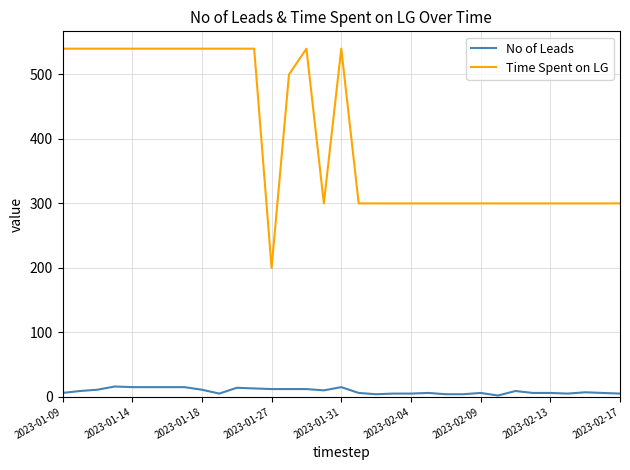

What are all the series names shown in the legend?

No of Leads, Time Spent on LG